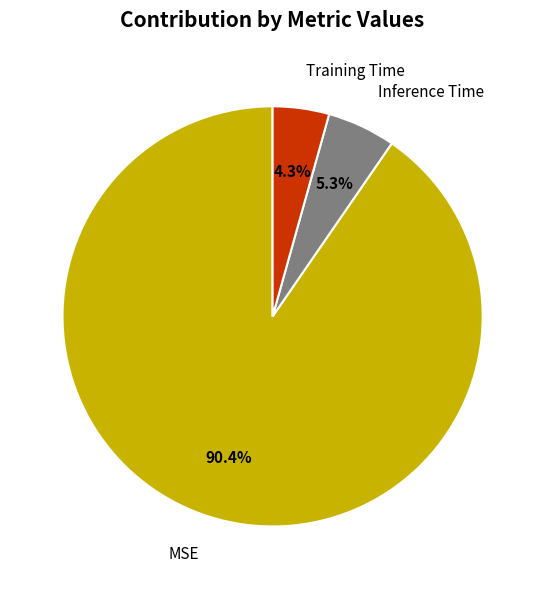

Does Inference Time account for over 50% of the chart?

No